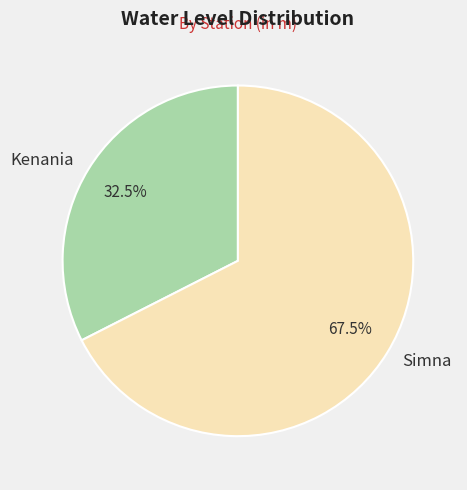

Which has a higher value, Simna or Kenania?

Simna